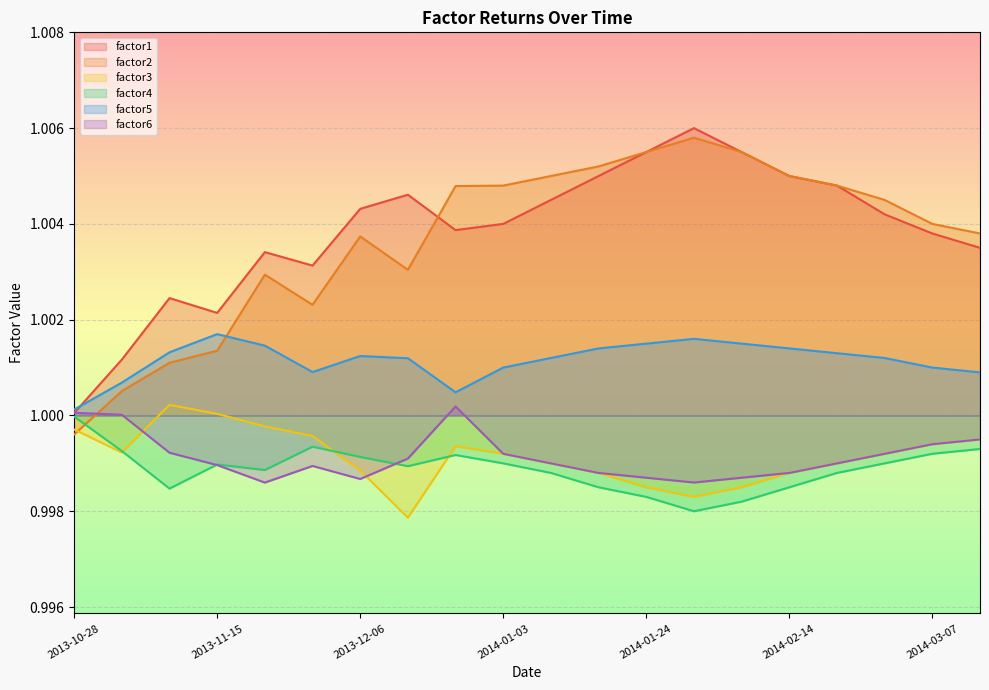

True or false: factor4 and factor5 cross at least once.

False